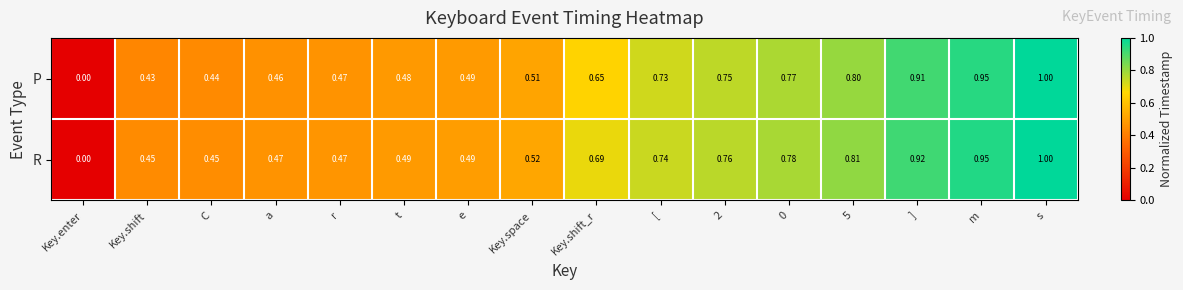

Which series changed the most between Key.shift and r?

P